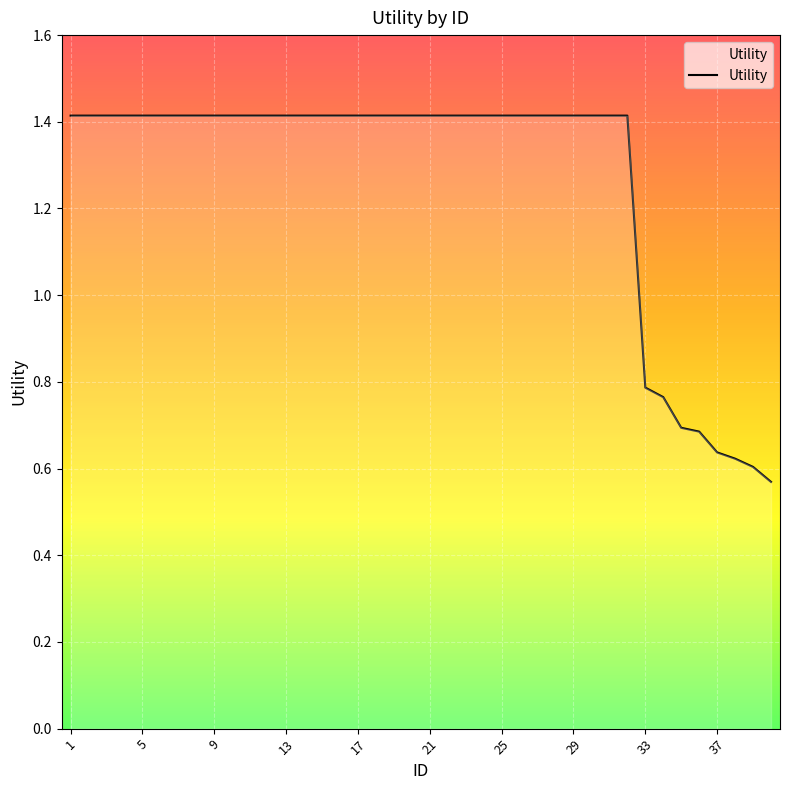

What is the greatest value displayed?

1.4